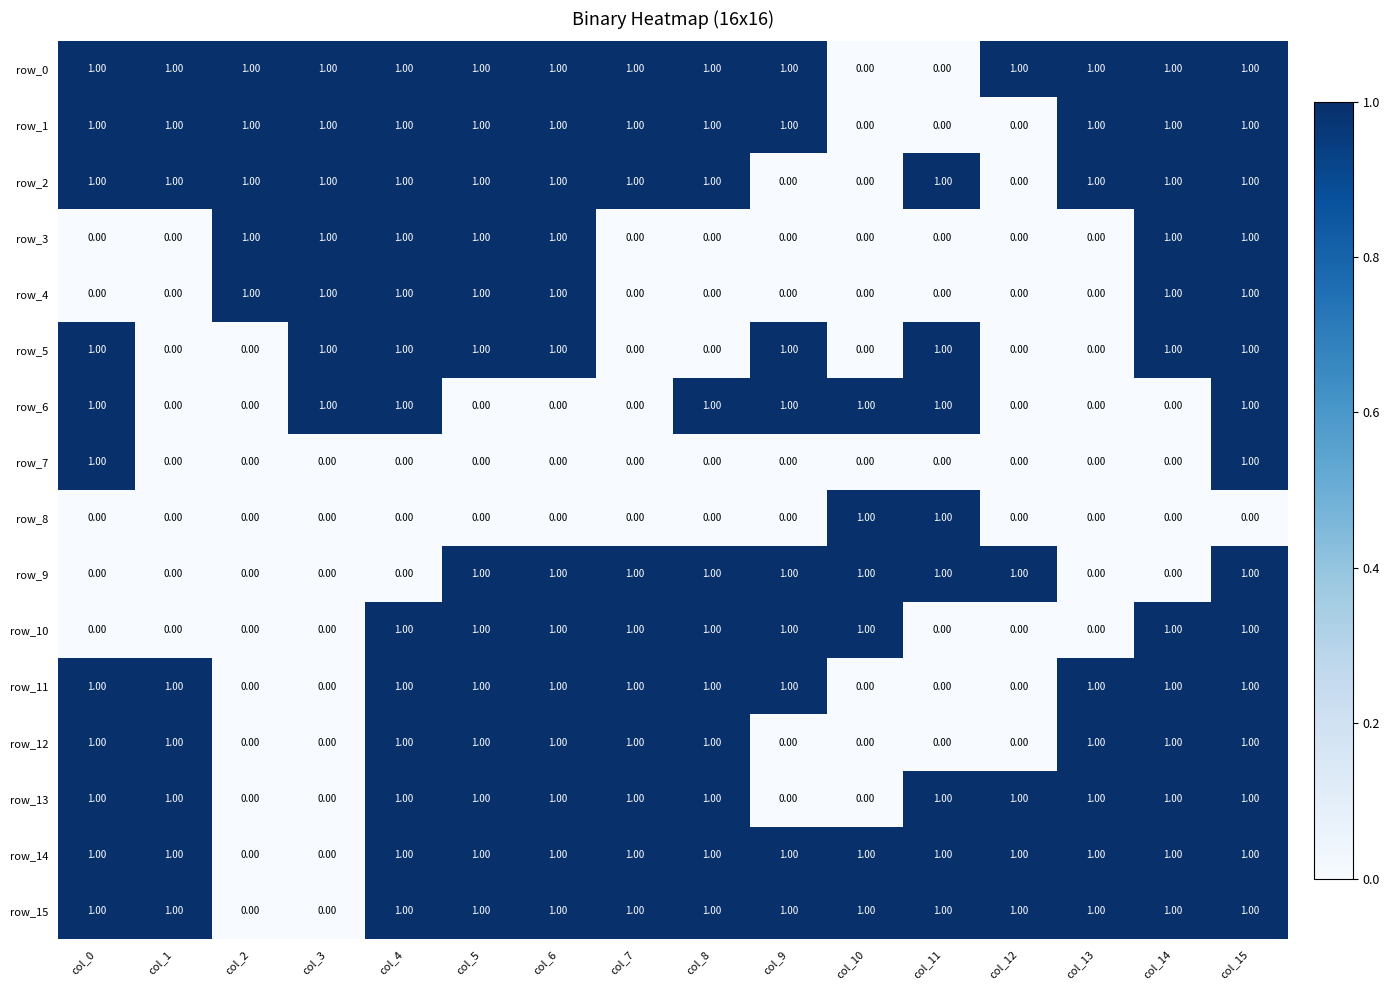

True or false: row_2 has a value of 1 at col_8.

True